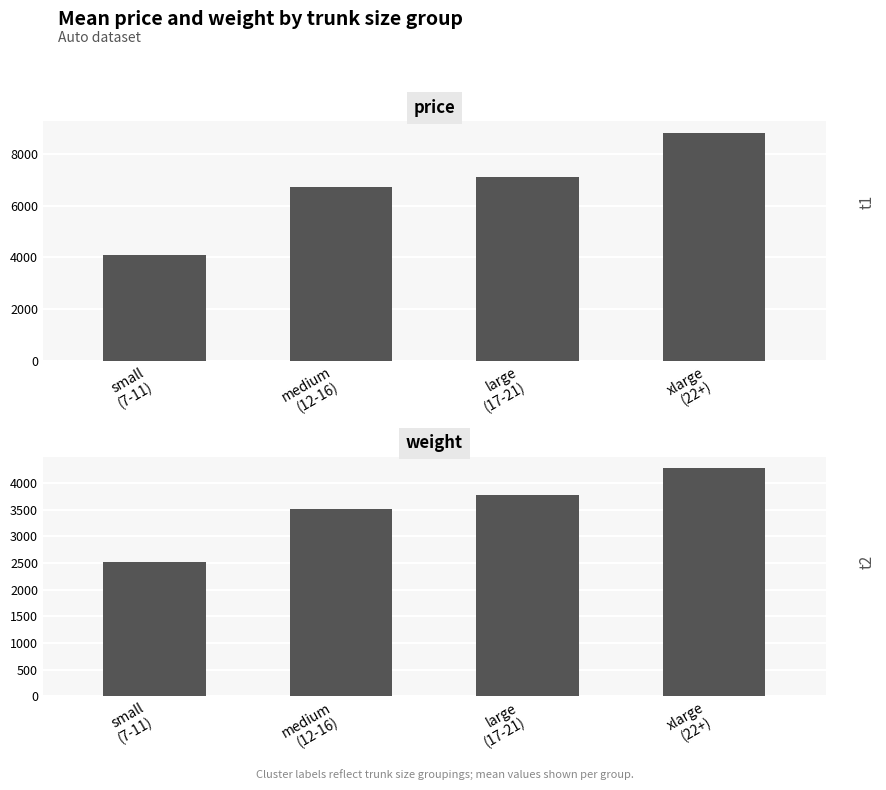

How many bars are there in each group?

2